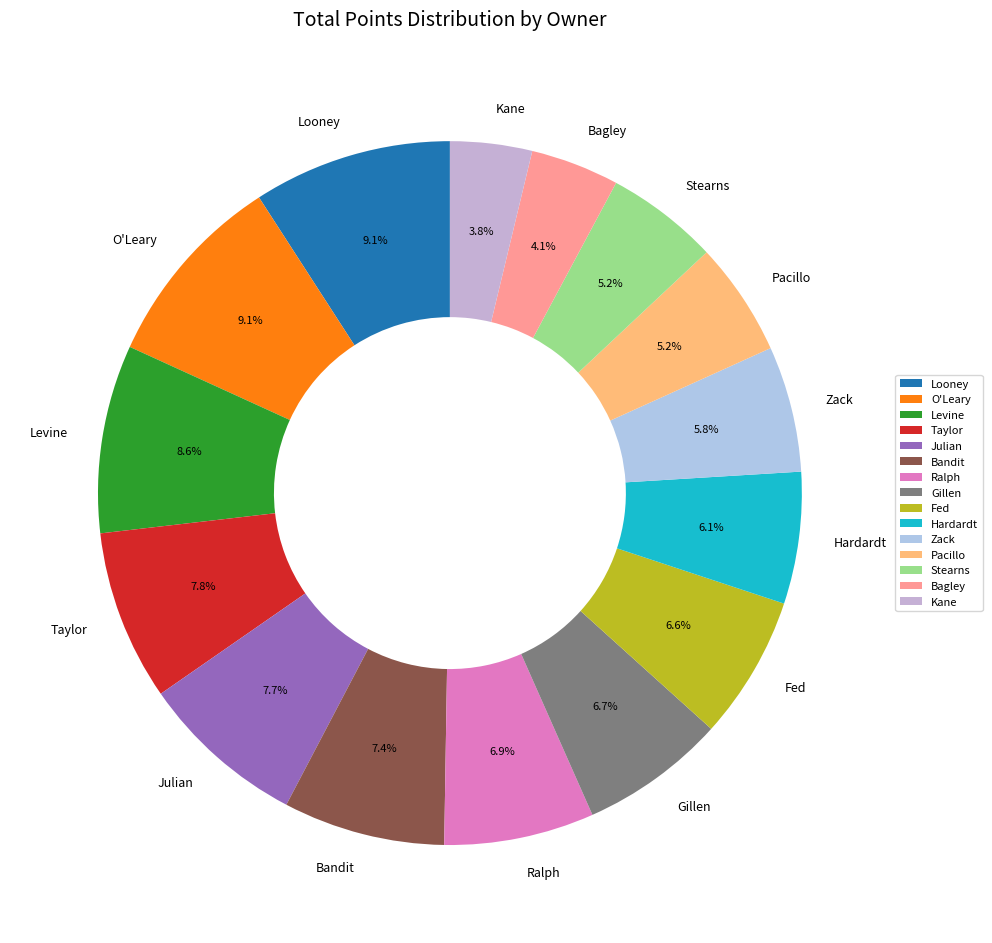

Does Pacillo represent more than half of the total?

No